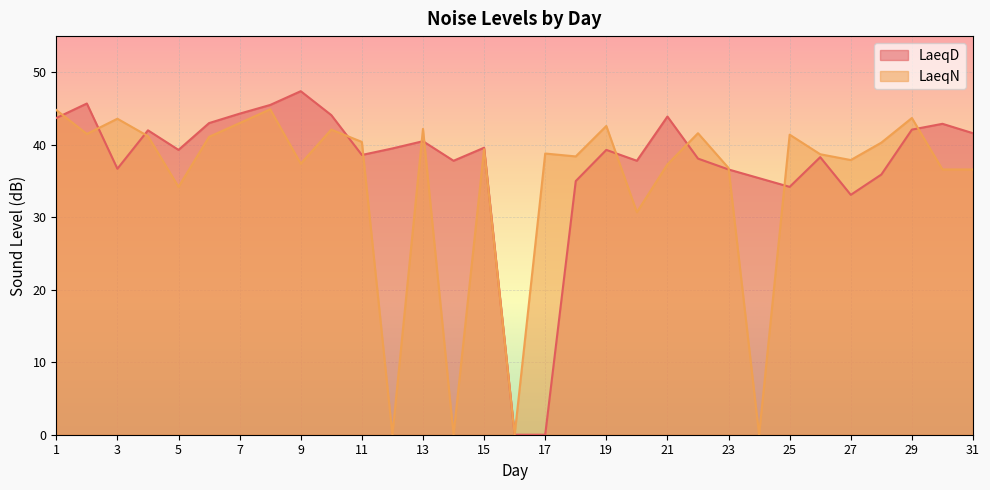

What is the maximum value for LaeqD?

47.4